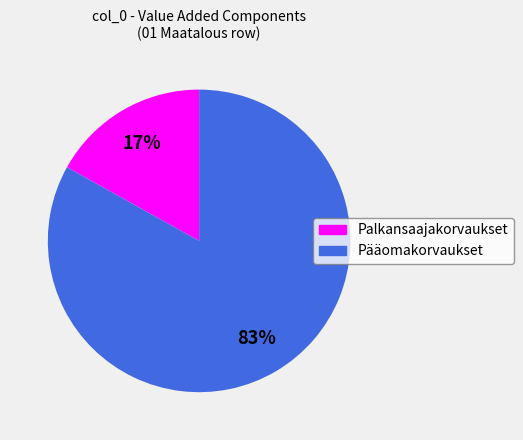

To the nearest percent, what is the average slice percentage?

50%